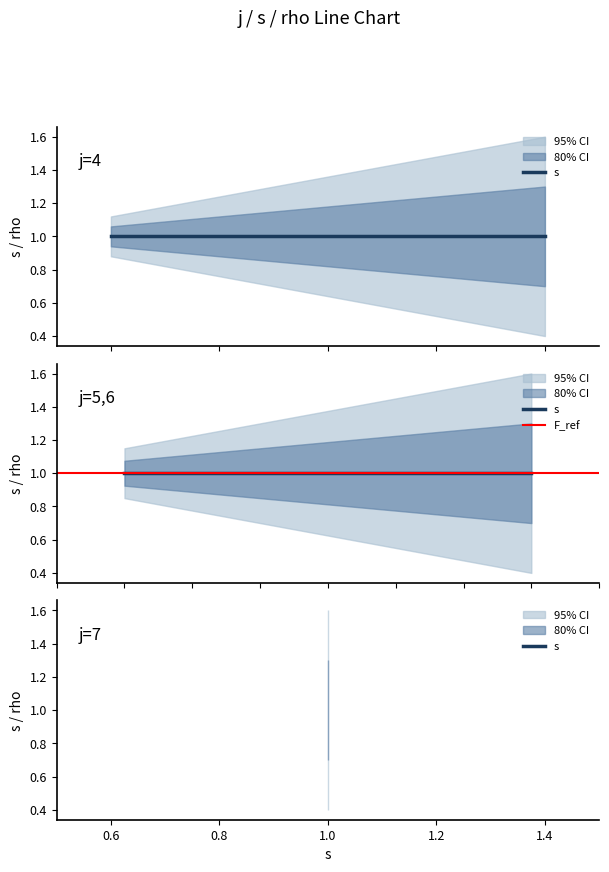

What is the lowest value of the rho_values series?

1